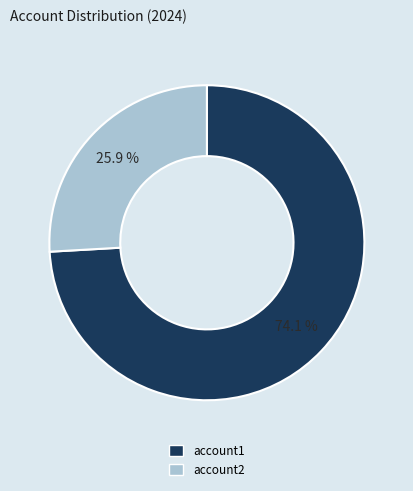

The account1 slice represents 74% of the pie. True or false?

True